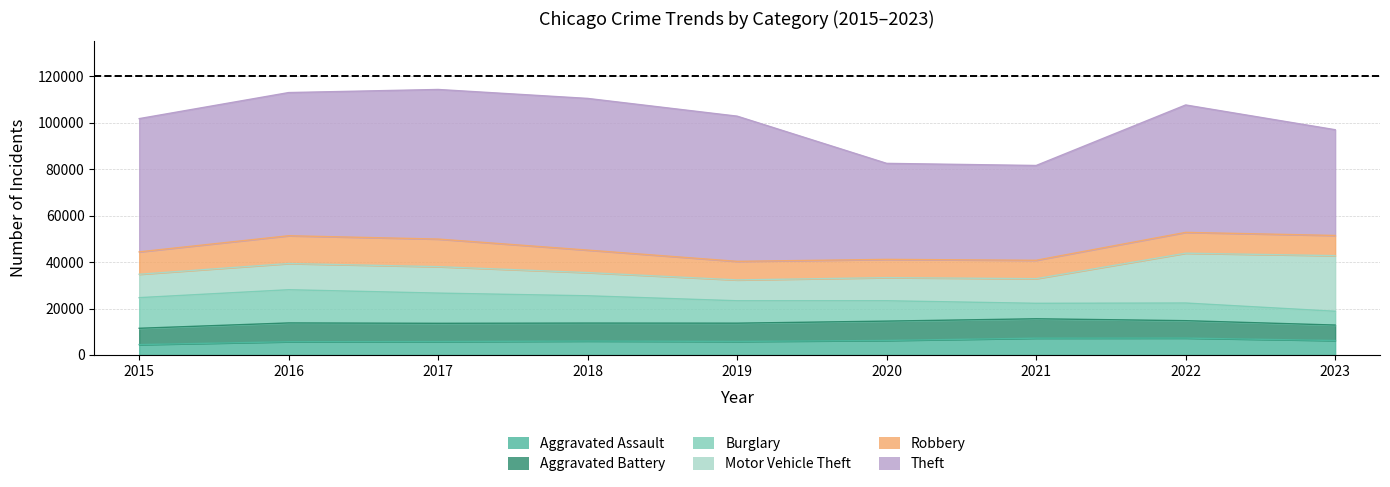

How many interior local peaks does the Aggravated Assault series have?

2